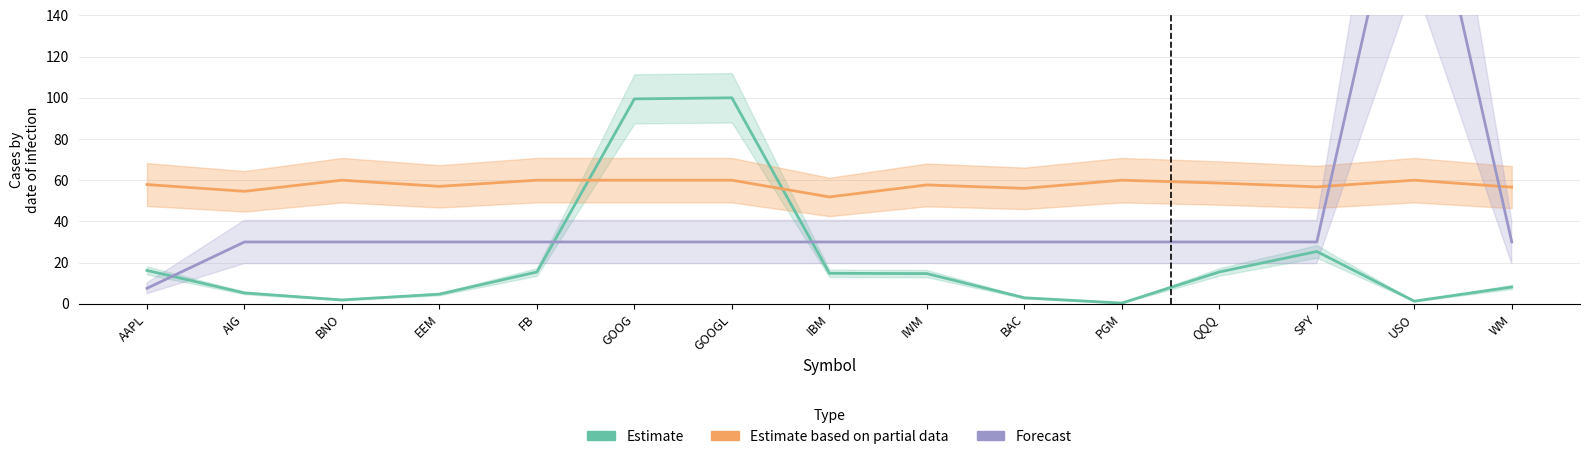

At which category does Estimate based on partial data reach its first local valley?

AIG